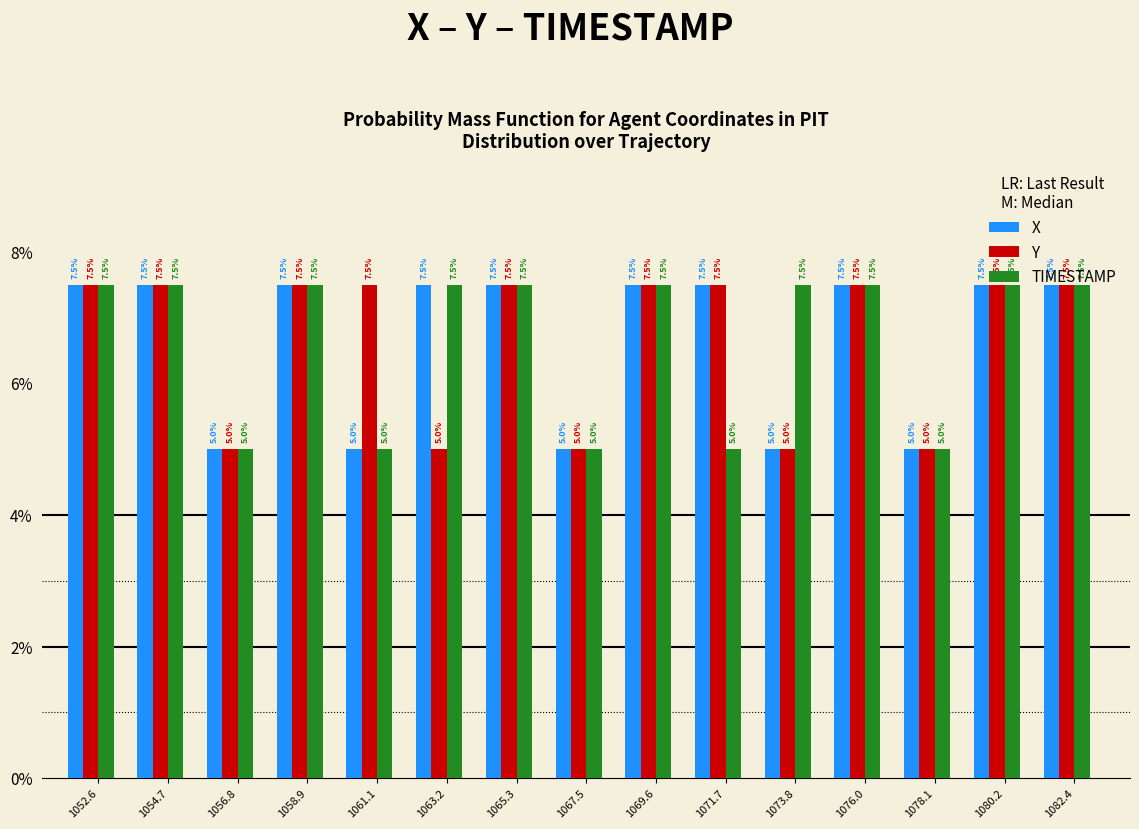

Read the X value at 1073.8.

5.0